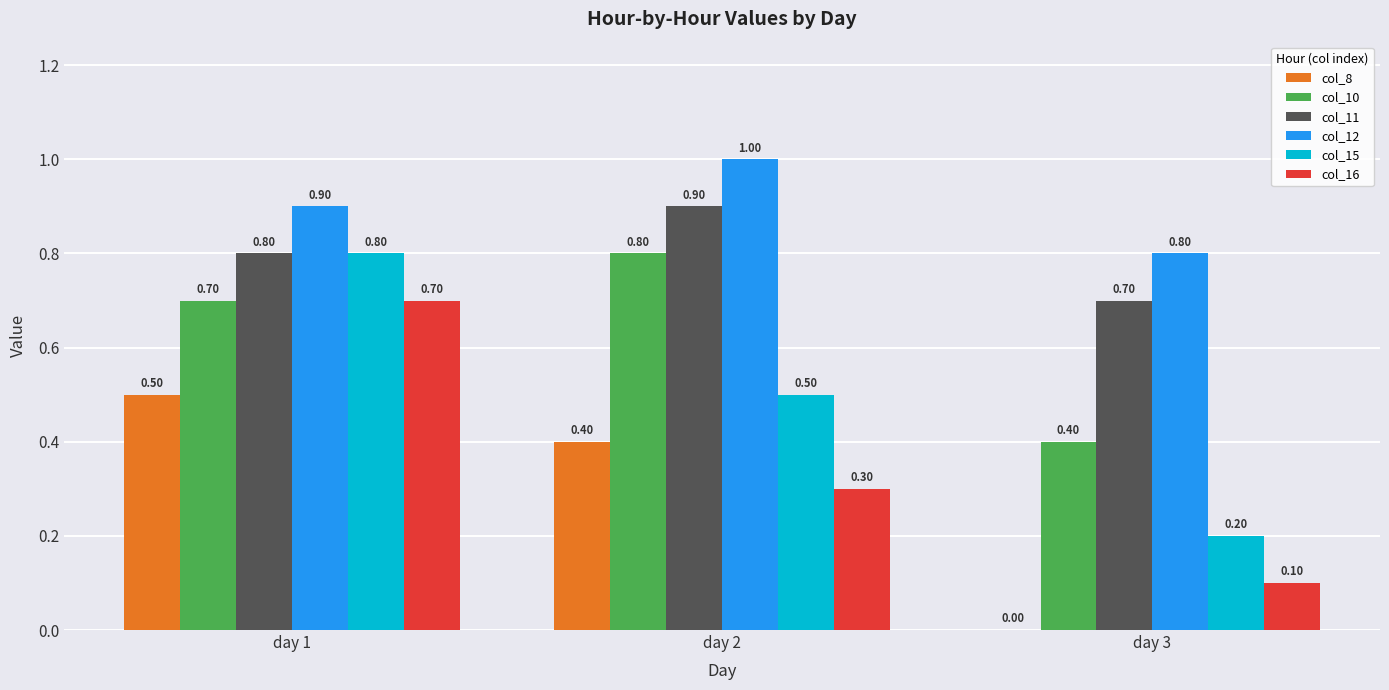

What are all the series names shown in the legend?

col_8, col_10, col_11, col_12, col_15, col_16